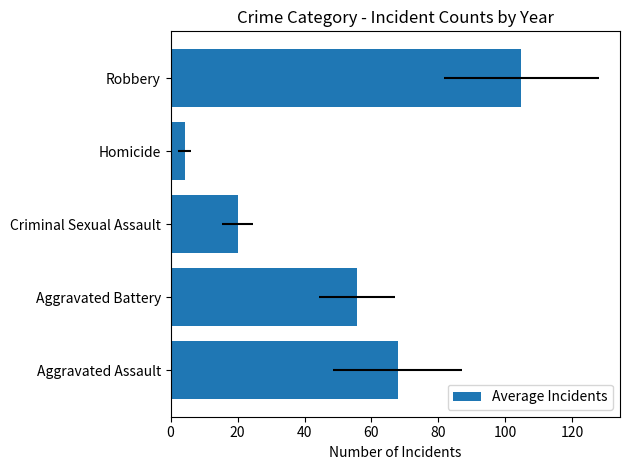

Reading left to right, what are all the values shown in this chart?

67.8	55.6	20.0	4.2	104.7